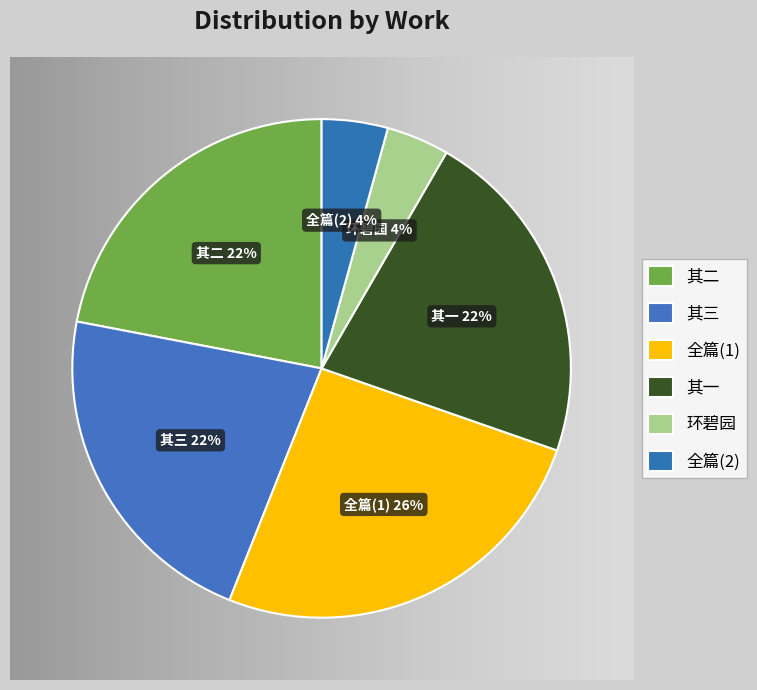

What is the largest slice in the pie chart?

全篇(1)